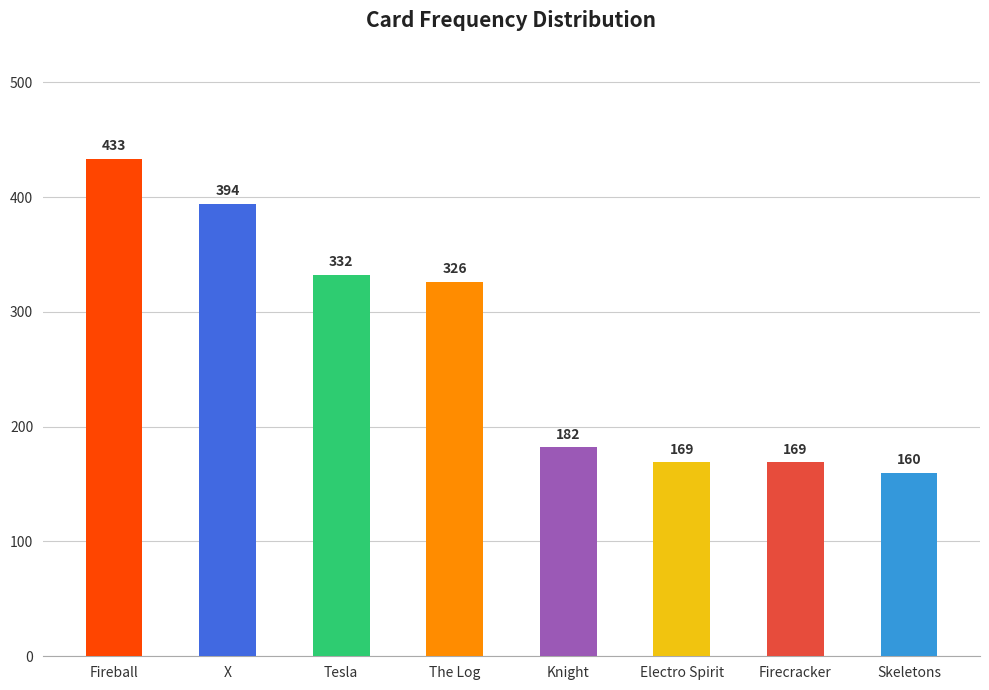

Reading left to right, list all the values displayed in this chart.

Fireball=433	X=394	Tesla=332	The Log=326	Knight=182	Electro Spirit=169	Firecracker=169	Skeletons=160